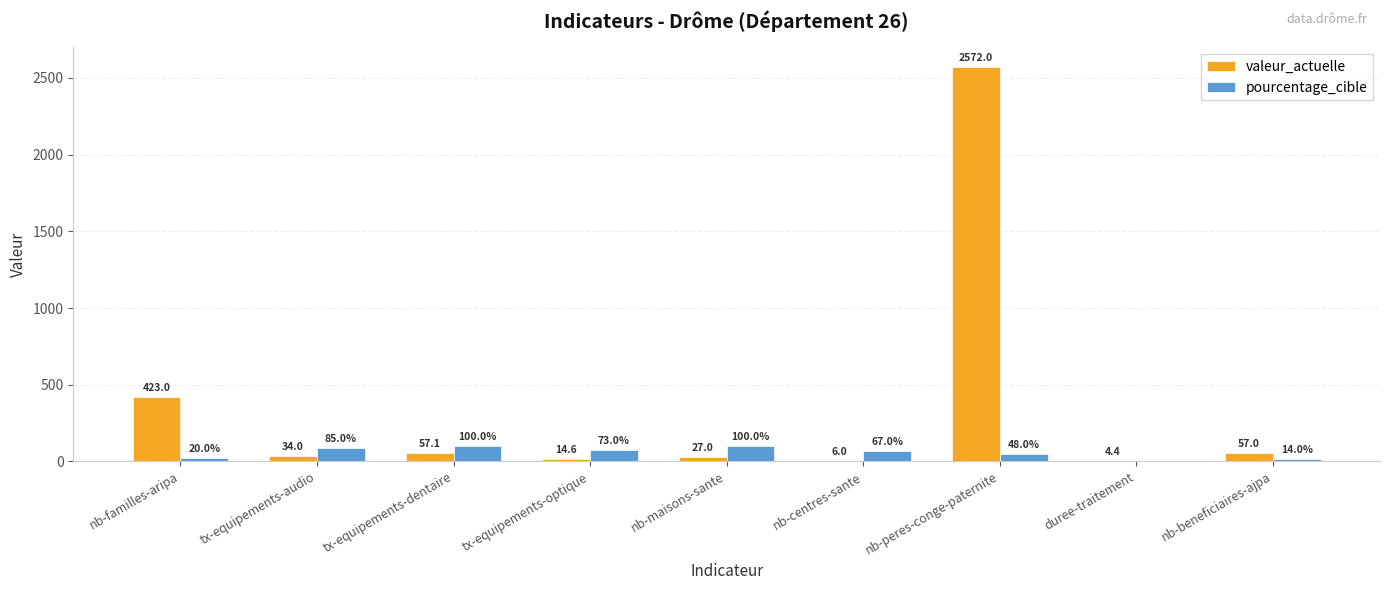

Which series changed the most between tx-equipements-optique and nb-peres-conge-paternite?

valeur_actuelle